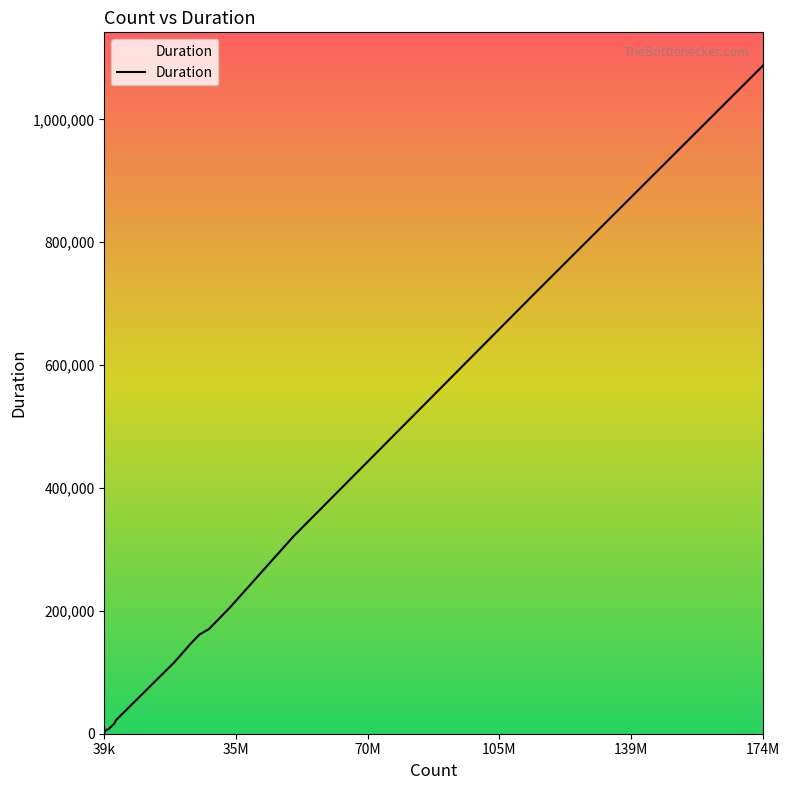

What is the smallest value displayed?

1036